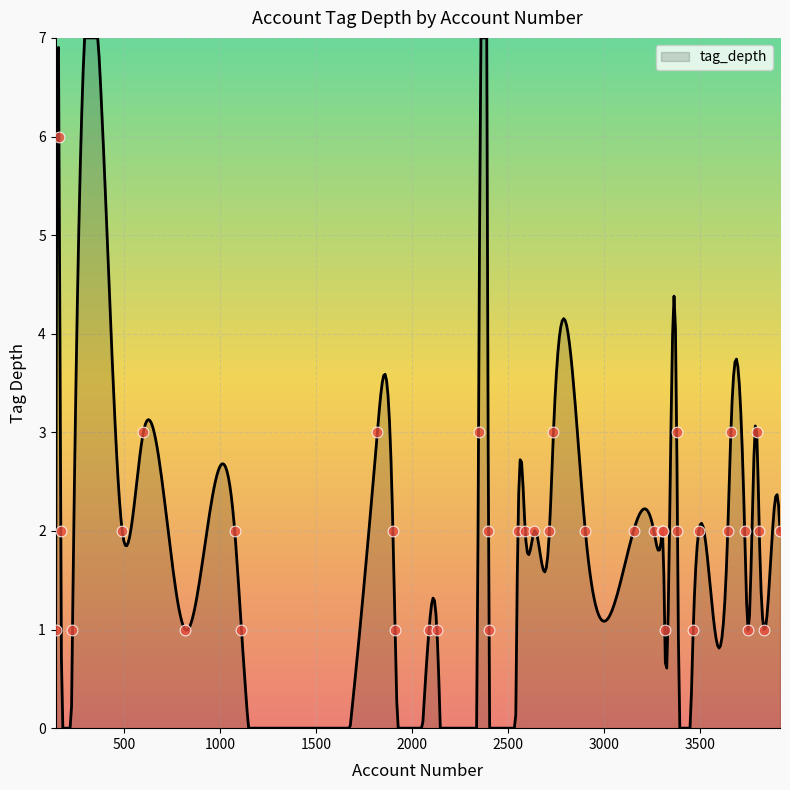

What is the ratio of the value at 3809 to the value at 3303?

1.0